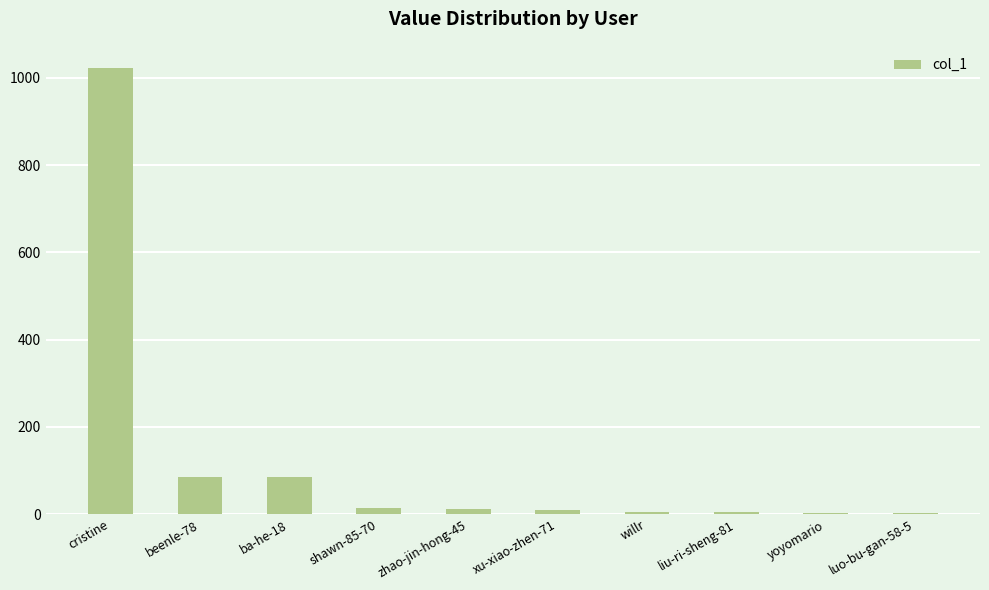

Approximately how many times larger is the value at willr compared to ba-he-18?

0.1